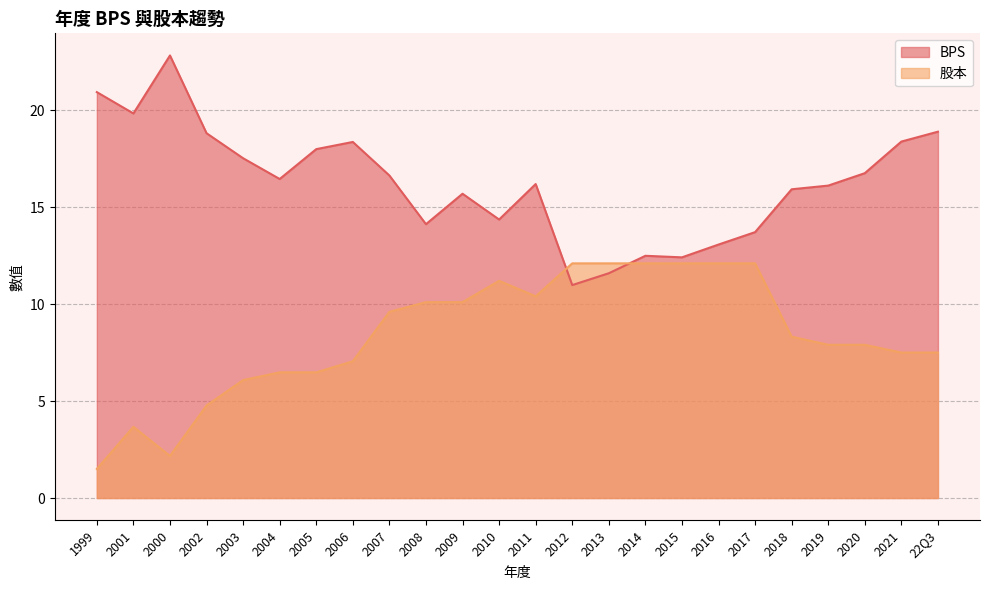

Is it true that 股本 equals 1.1 at 2000?

False